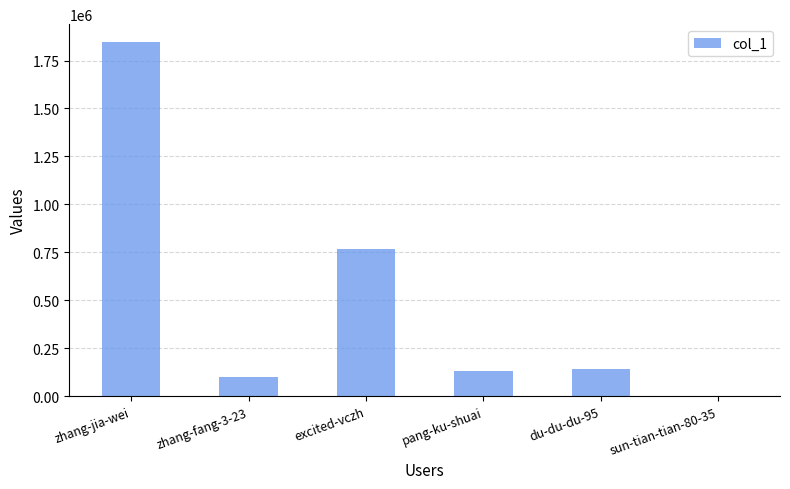

Read the value at zhang-fang-3-23.

102278